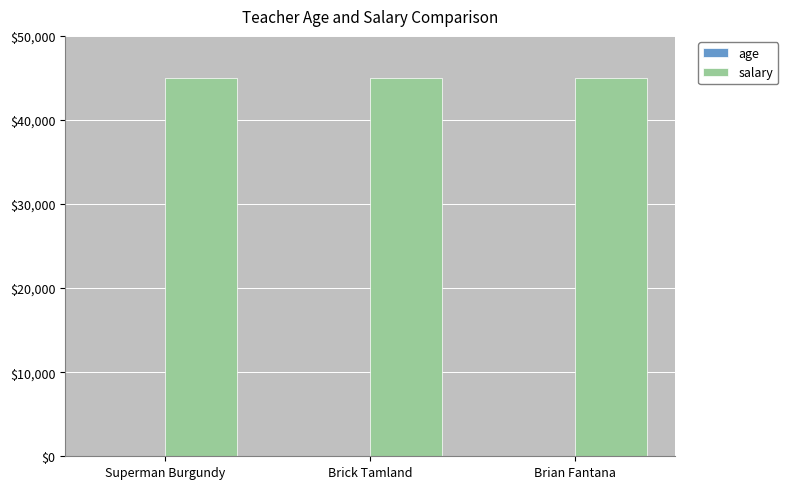

The value of salary at Brick Tamland is 45000. True or false?

True